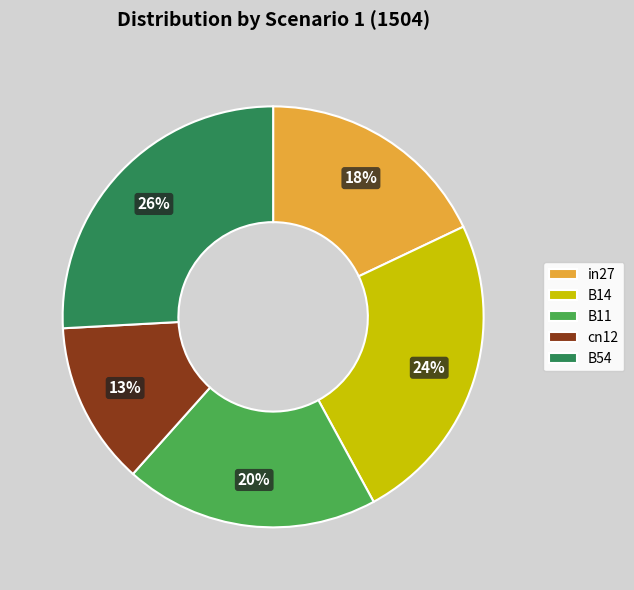

What percentage is the B54 slice, to the nearest percent?

26%